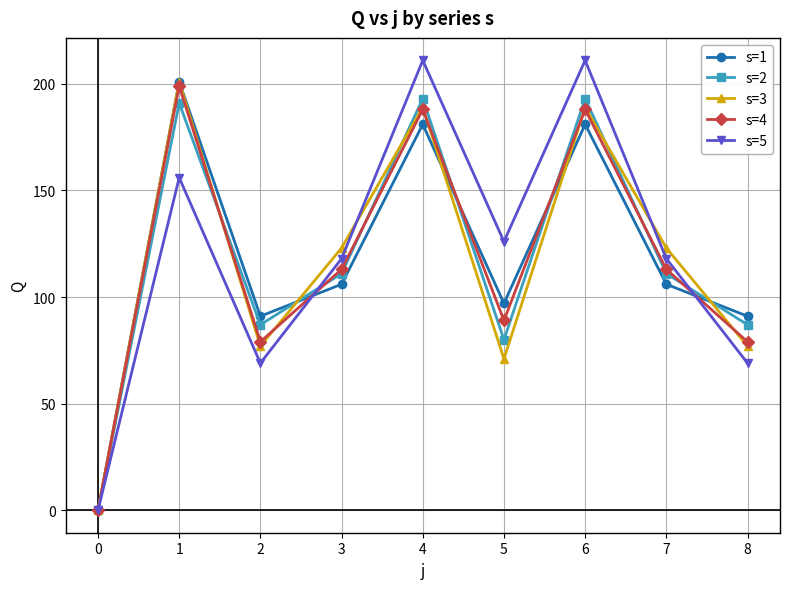

What is the value of the s=3 point at the 3rd from the left?

77